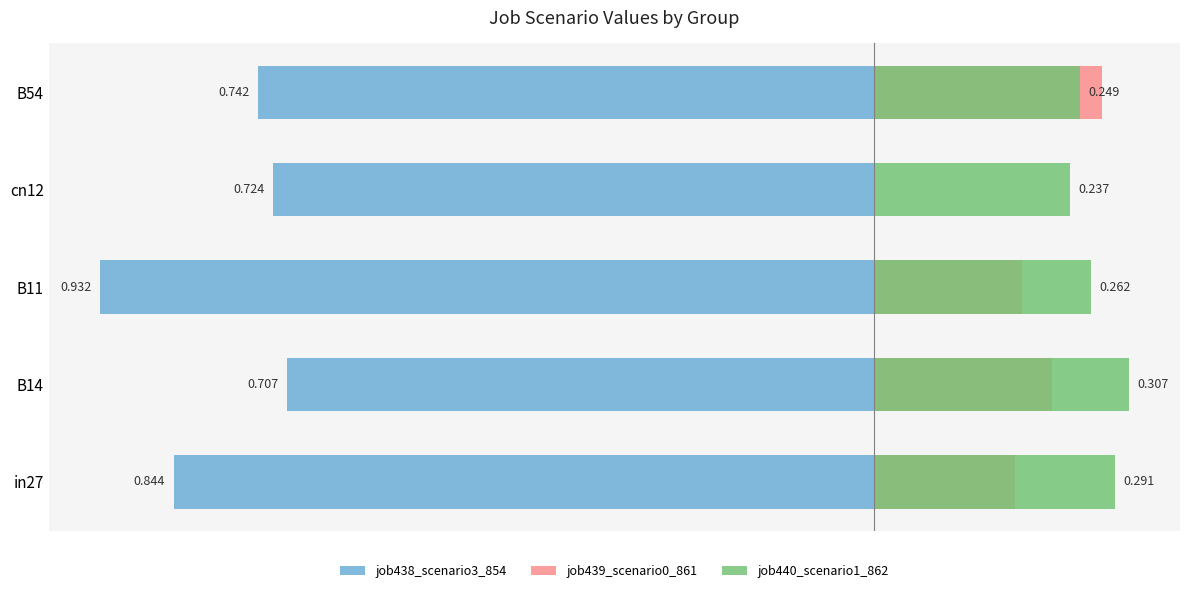

Reading left to right, what are all the values shown in this chart?

job438_scenario3_854: -0.8	-0.7	-0.9	-0.7	-0.7
job439_scenario0_861: 0.2	0.2	0.2	0.0	0.3
job440_scenario1_862: 0.3	0.3	0.3	0.2	0.2